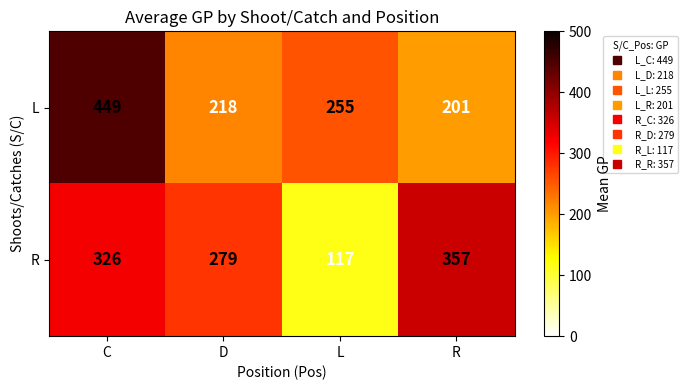

Count the R values in the range 279 to 357.

3